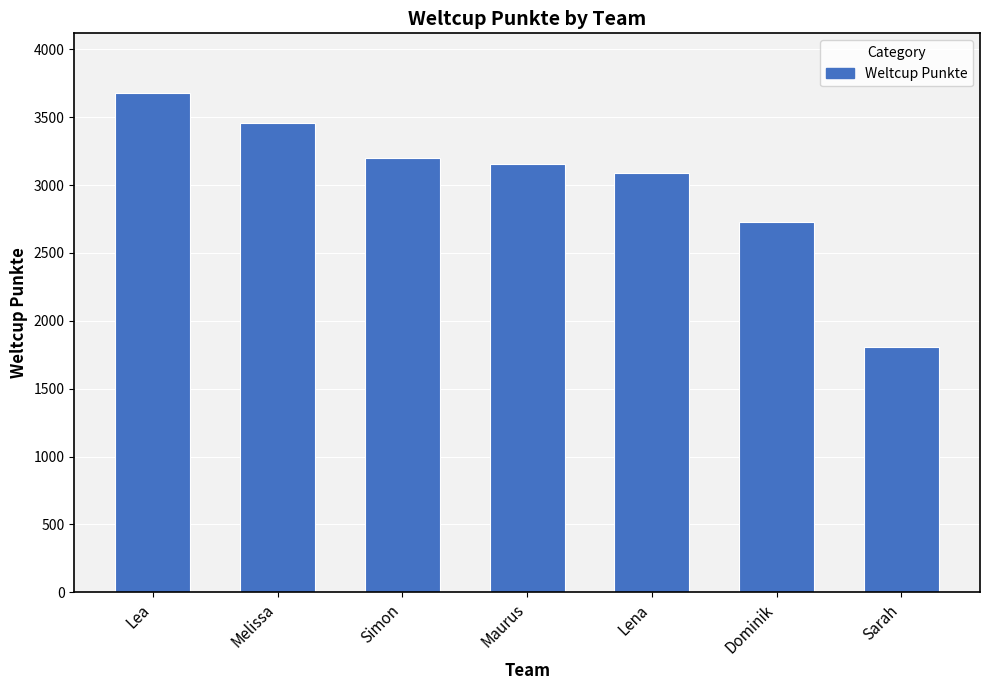

At which label is the value closest to 2740?

Dominik